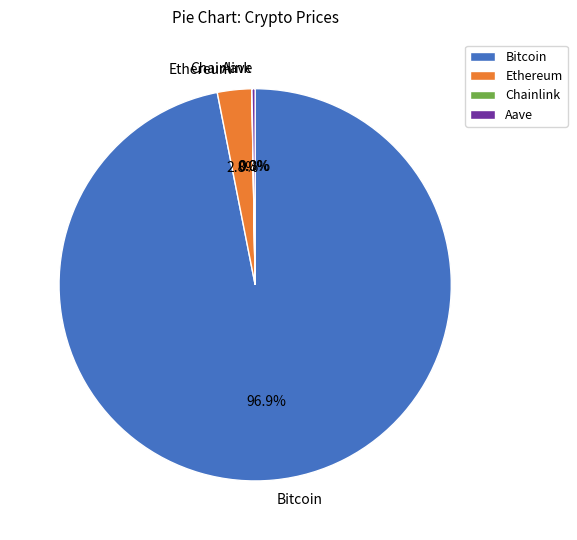

To the nearest percent, what is the average slice percentage?

25%